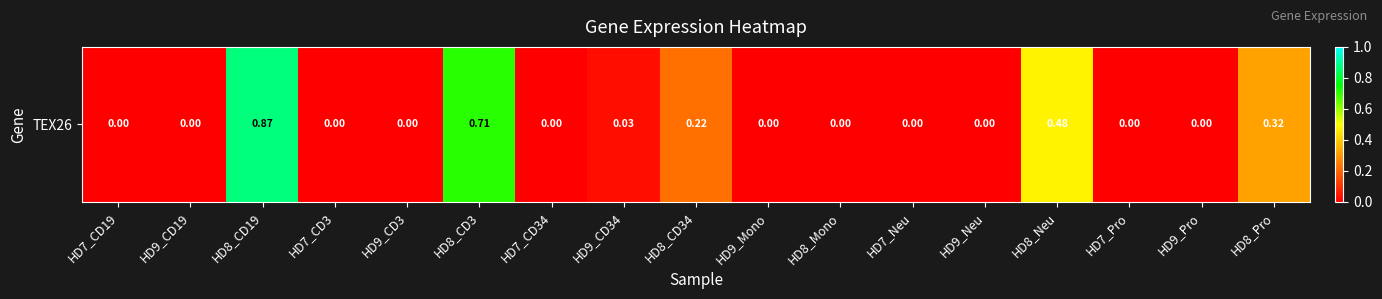

List the labels in order of value, smallest first.

HD7_CD19, HD9_CD19, HD7_CD3, HD9_CD3, HD7_CD34, HD9_Mono, HD8_Mono, HD7_Neu, HD9_Neu, HD7_Pro, HD9_Pro, HD9_CD34, HD8_CD34, HD8_Pro, HD8_Neu, HD8_CD3, HD8_CD19